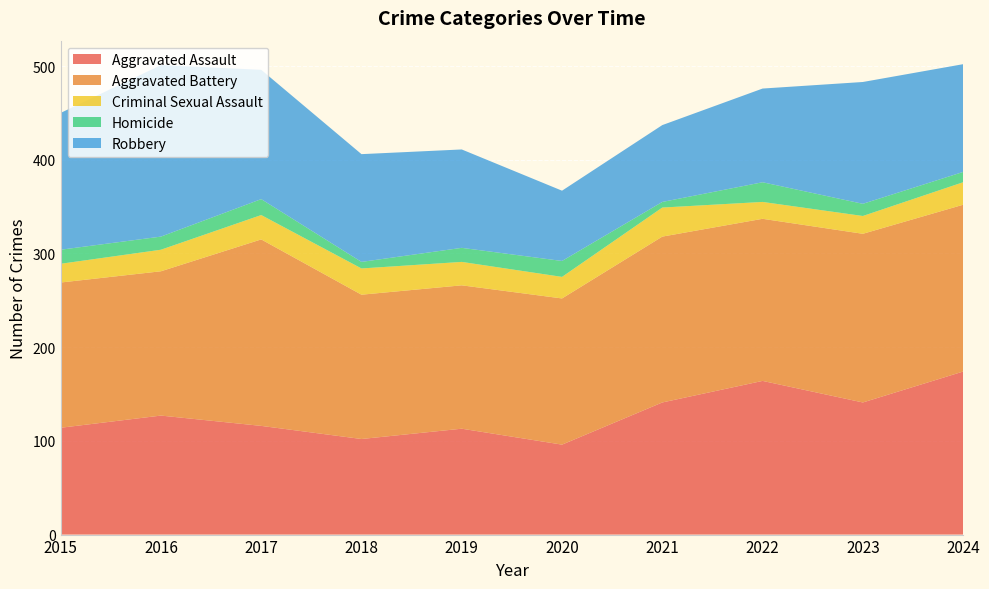

Reading left to right, transcribe all the data shown in this chart.

Aggravated Assault: 114	127	116	102	113	96	141	164	141	174
Aggravated Battery: 155	154	199	154	153	156	177	173	180	178
Criminal Sexual Assault: 20	23	26	28	25	23	31	18	19	24
Homicide: 15	14	17	7	15	17	6	21	13	11
Robbery: 146	183	138	115	105	75	82	100	130	115